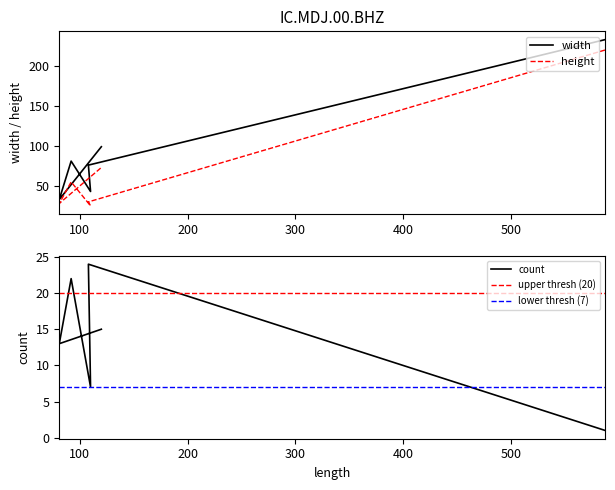

What is the difference between the maximum and minimum values in the count series?

23